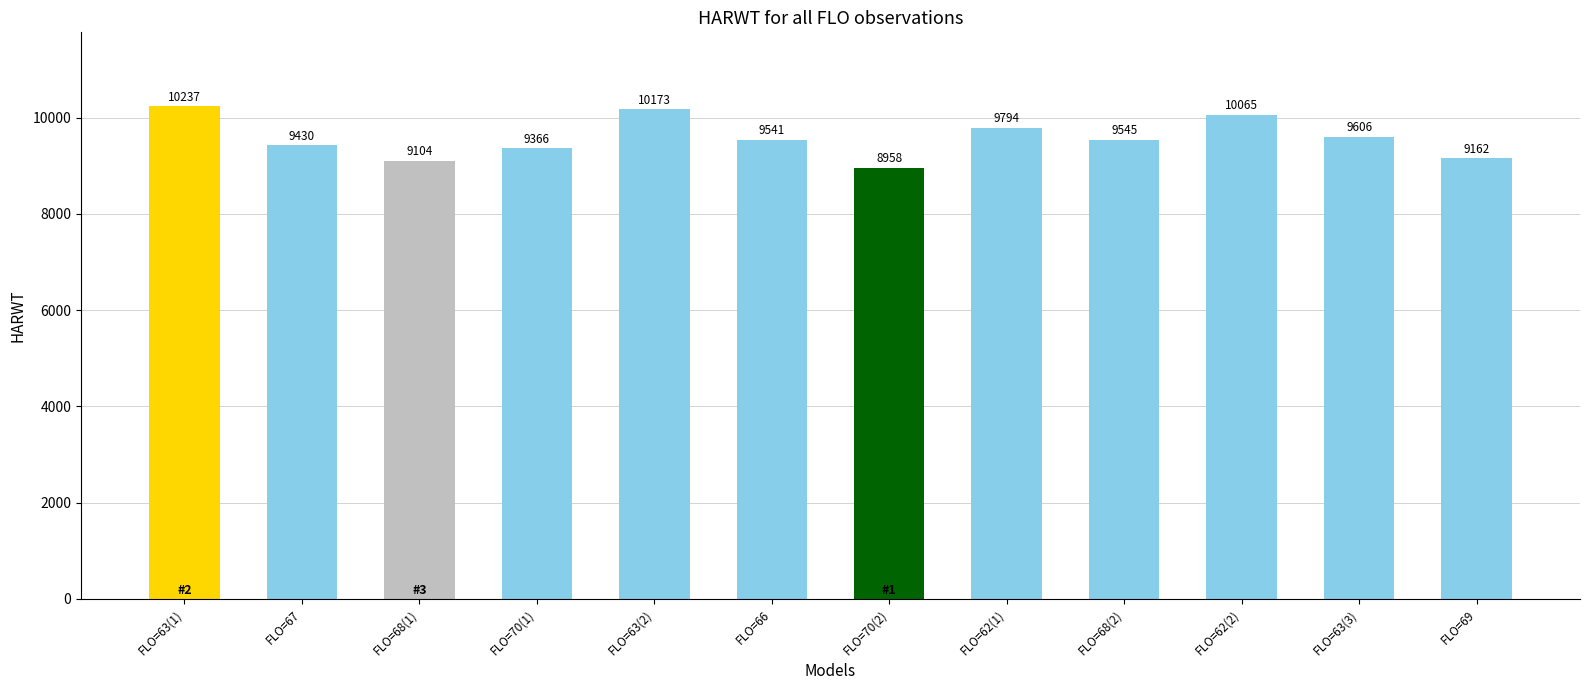

List the labels in order of value, smallest first.

FLO=70(2), FLO=68(1), FLO=69, FLO=70(1), FLO=67, FLO=66, FLO=68(2), FLO=63(3), FLO=62(1), FLO=62(2), FLO=63(2), FLO=63(1)